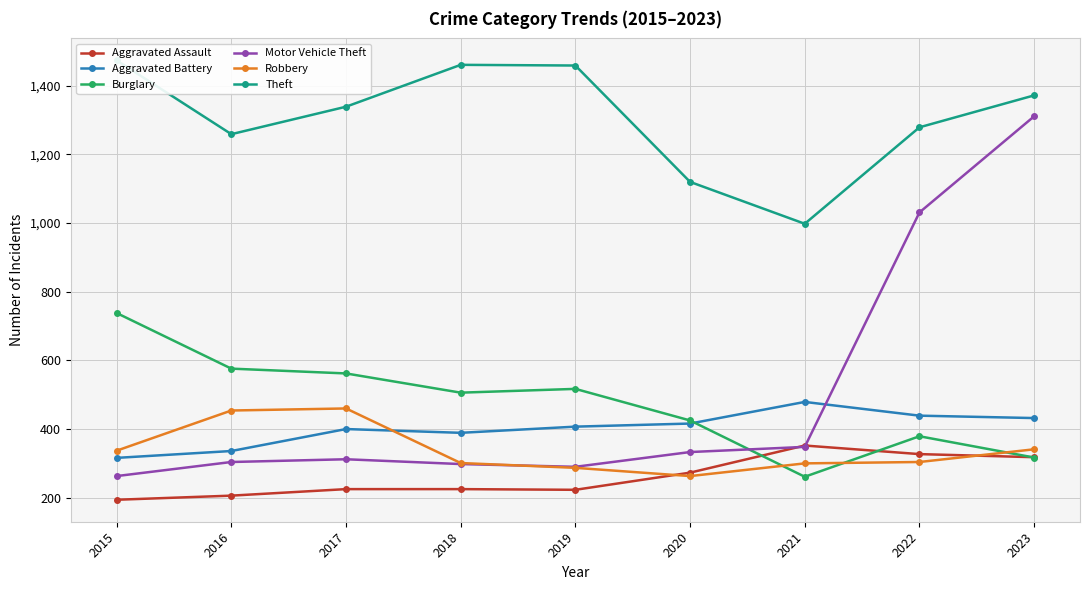

At which label does Robbery first exceed 304?

2015